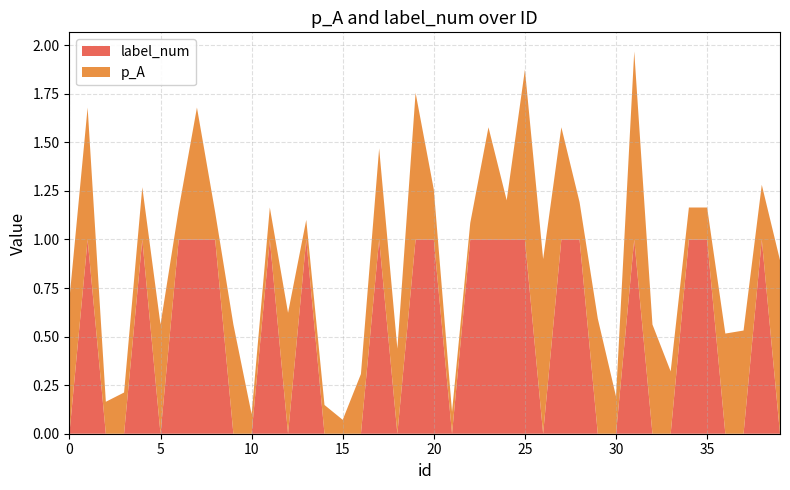

Reading left to right, transcribe all the data shown in this chart.

p_A: 0=0.7	1=0.7	2=0.2	3=0.2	4=0.3	5=0.6	6=0.2	7=0.7	8=0.1	9=0.6	10=0.1	11=0.2	12=0.6	13=0.1	14=0.1	15=0.1	16=0.3	17=0.5	18=0.4	19=0.8	20=0.3	21=0.1	22=0.1	23=0.6	24=0.2	25=0.9	26=0.9	27=0.6	28=0.2	29=0.6	30=0.2	31=1.0	32=0.6	33=0.3	34=0.2	35=0.2	36=0.5	37=0.5	38=0.3	39=0.9
label_num: 0=0.0	1=1.0	2=0.0	3=0.0	4=1.0	5=0.0	6=1.0	7=1.0	8=1.0	9=0.0	10=0.0	11=1.0	12=0.0	13=1.0	14=0.0	15=0.0	16=0.0	17=1.0	18=0.0	19=1.0	20=1.0	21=0.0	22=1.0	23=1.0	24=1.0	25=1.0	26=0.0	27=1.0	28=1.0	29=0.0	30=0.0	31=1.0	32=0.0	33=0.0	34=1.0	35=1.0	36=0.0	37=0.0	38=1.0	39=0.0